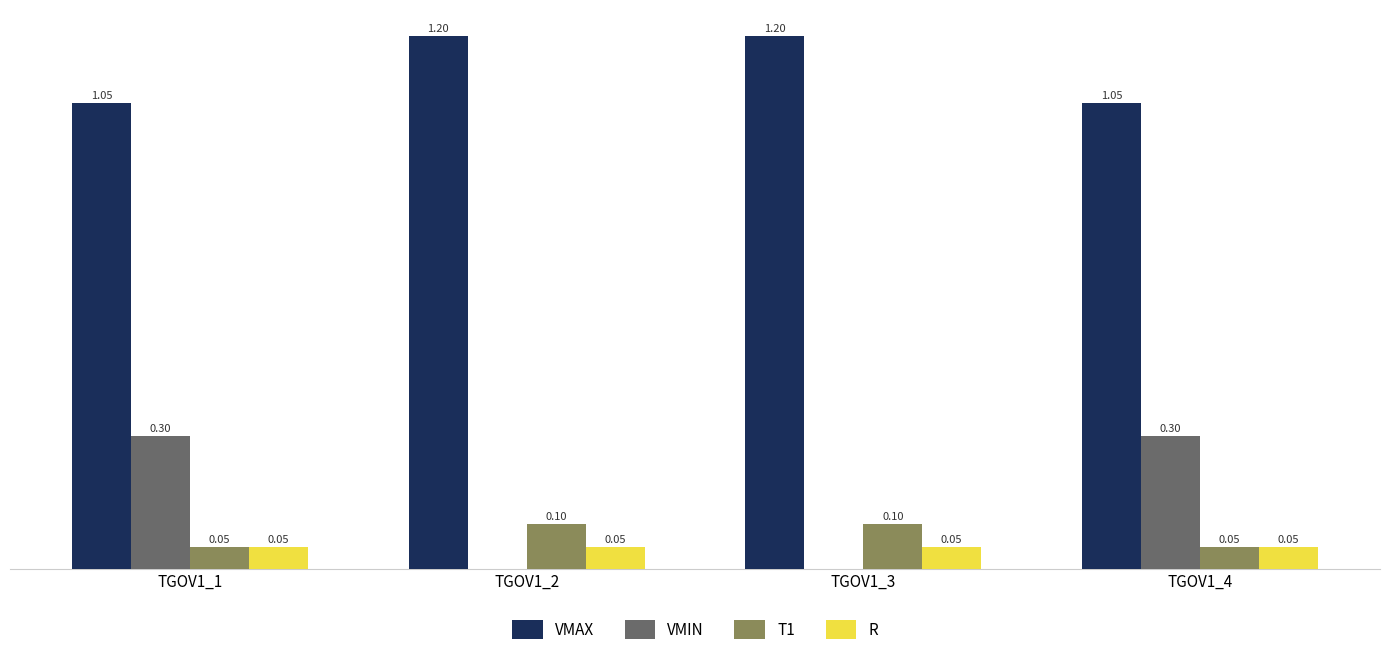

Is the value of VMIN at TGOV1_4 greater than the value of T1 at TGOV1_4?

Yes